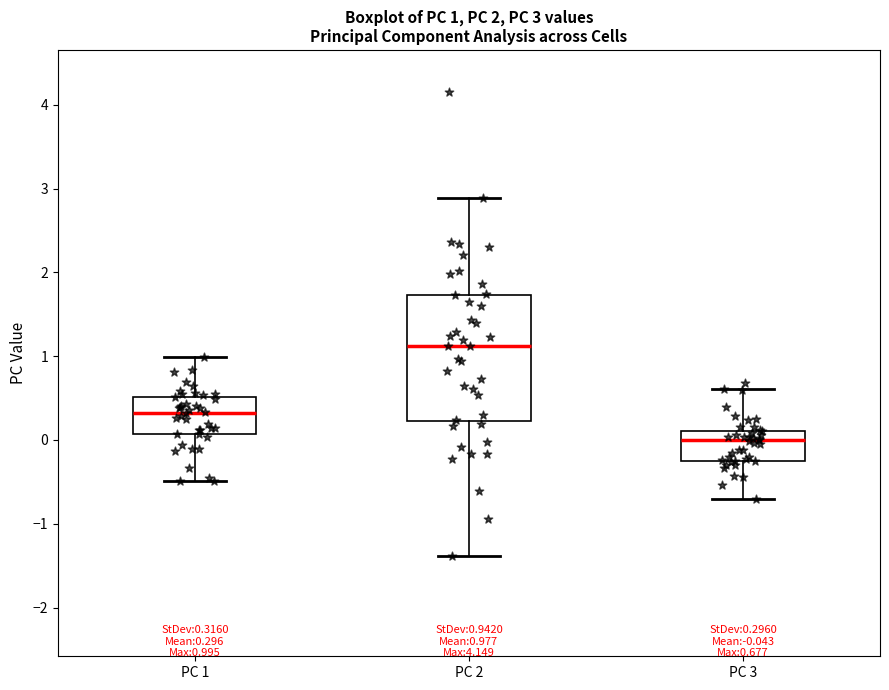

Which box has the lowest median line?

PC 3